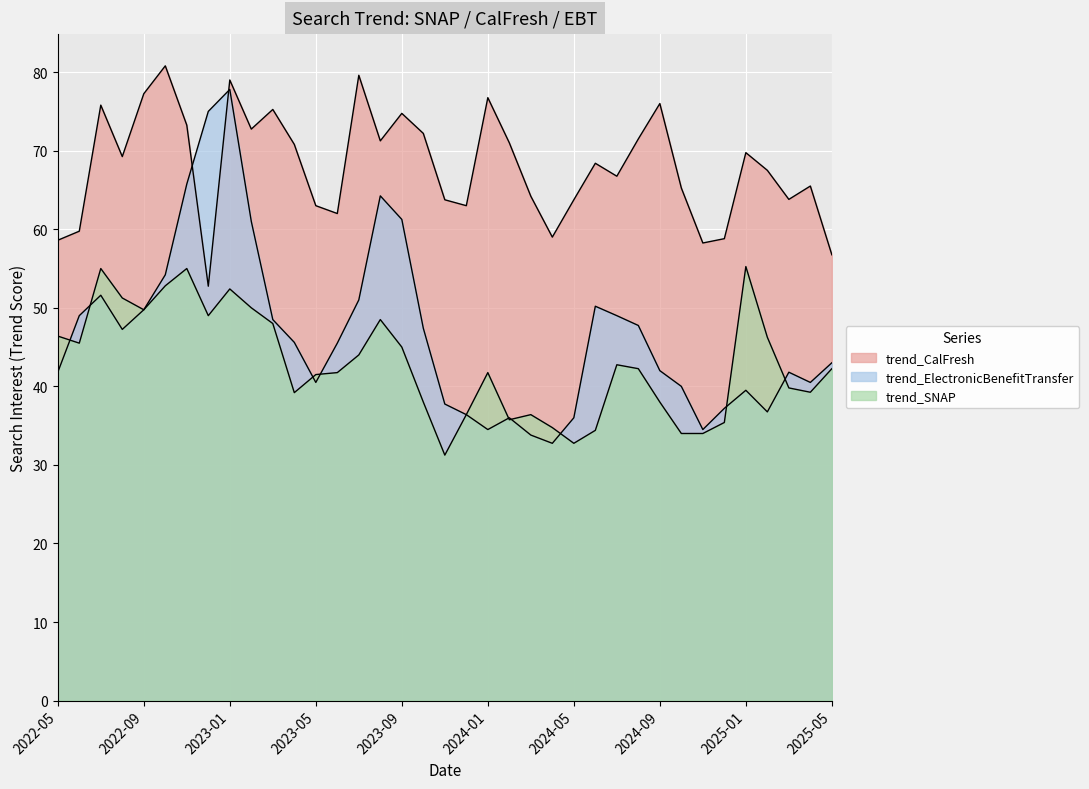

What is the sum of all trend_SNAP values?

1585.7